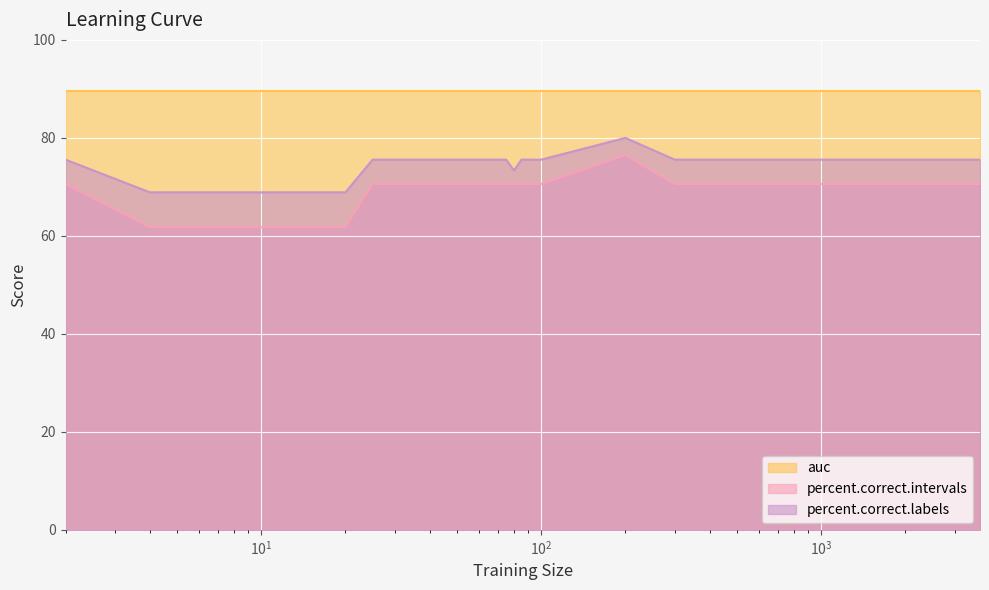

True or false: percent.correct.intervals has more than 0 points higher than both neighbors.

True